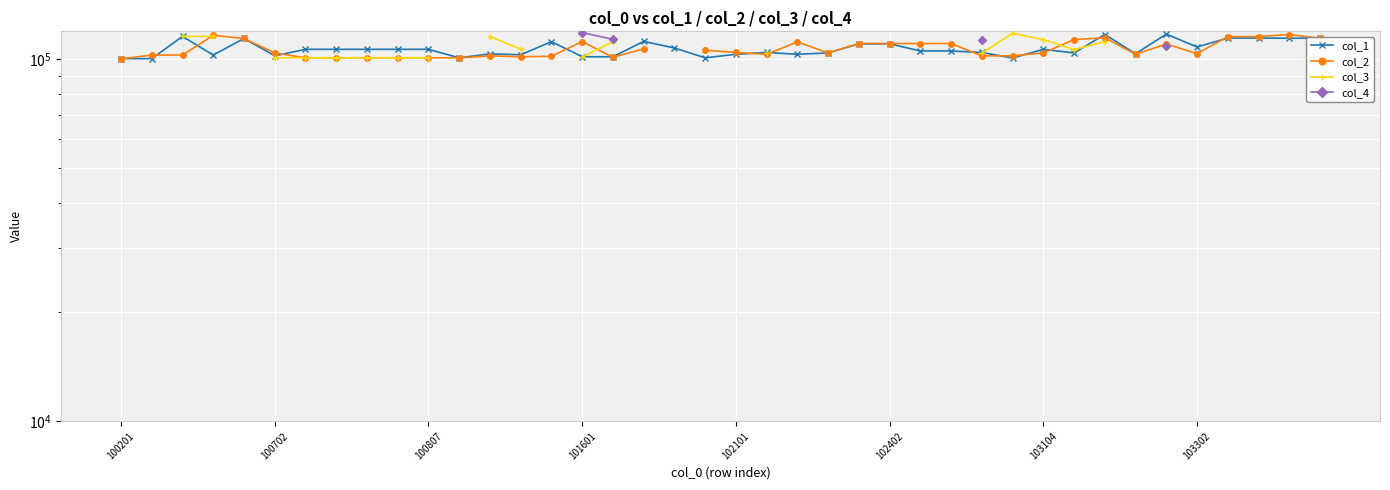

True or false: col_2 has a value of 110401.0 at 26.

True